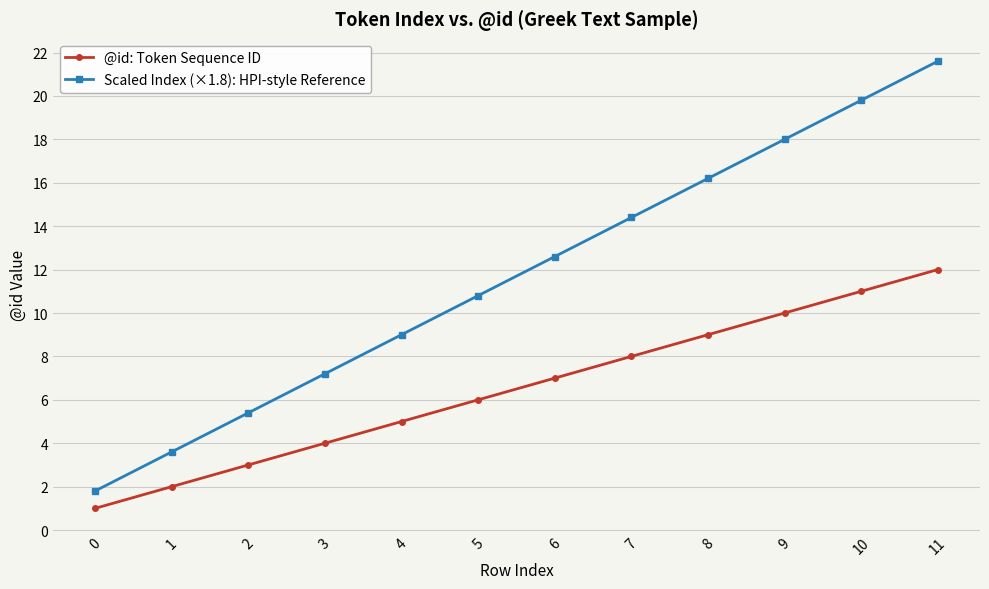

Is the value of @id: Token Sequence ID at 7 greater than the value of Scaled Index (×1.8): HPI-style Reference at 9?

No